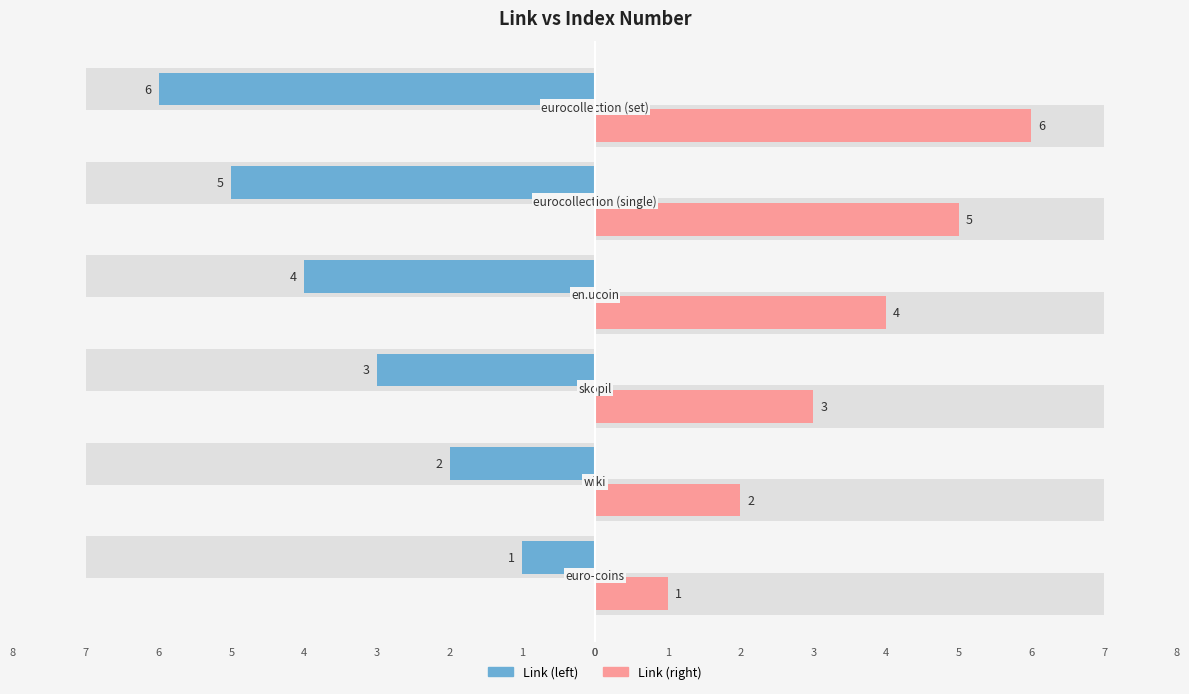

Which series has the widest spread of values?

Left (№)